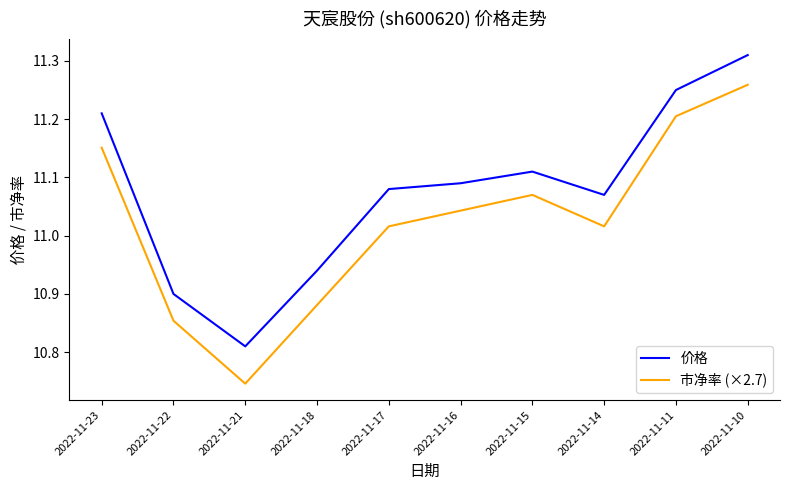

Where does the 价格 series first go above 11?

2022-11-23